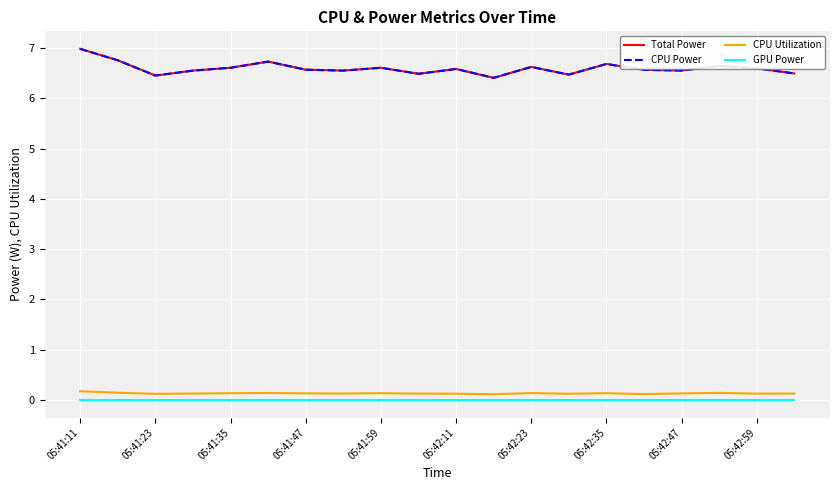

Which series has the widest spread of values?

Total Power